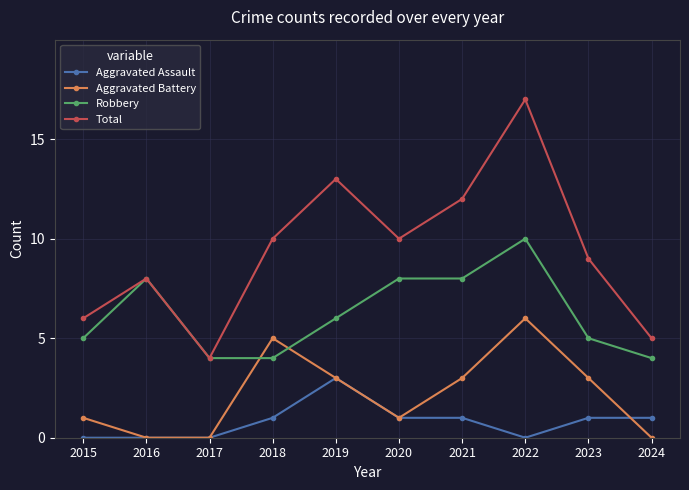

Rank the series by their average value, from highest to lowest.

Total, Robbery, Aggravated Battery, Aggravated Assault